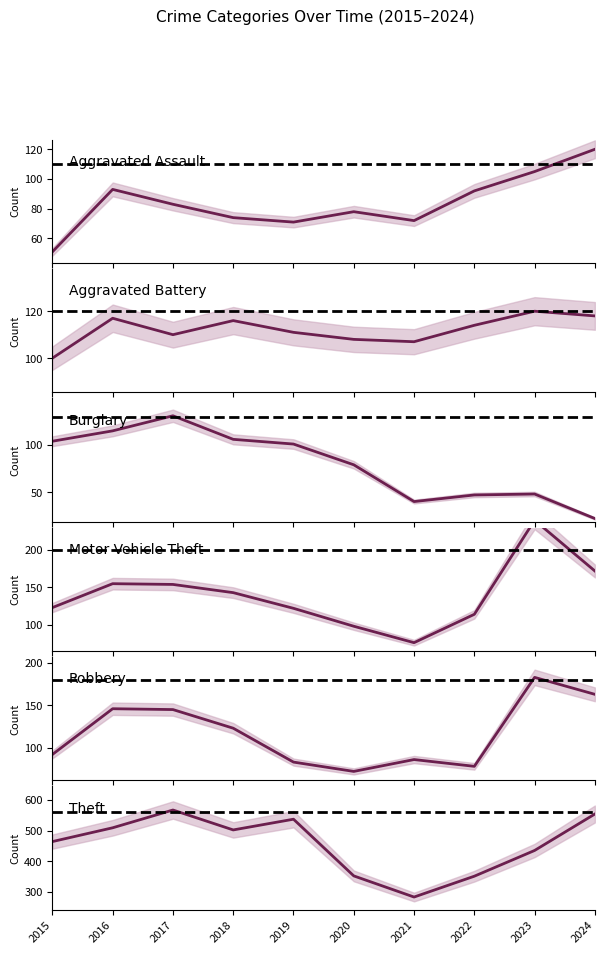

How many interior local valleys does the Aggravated Assault series have?

2